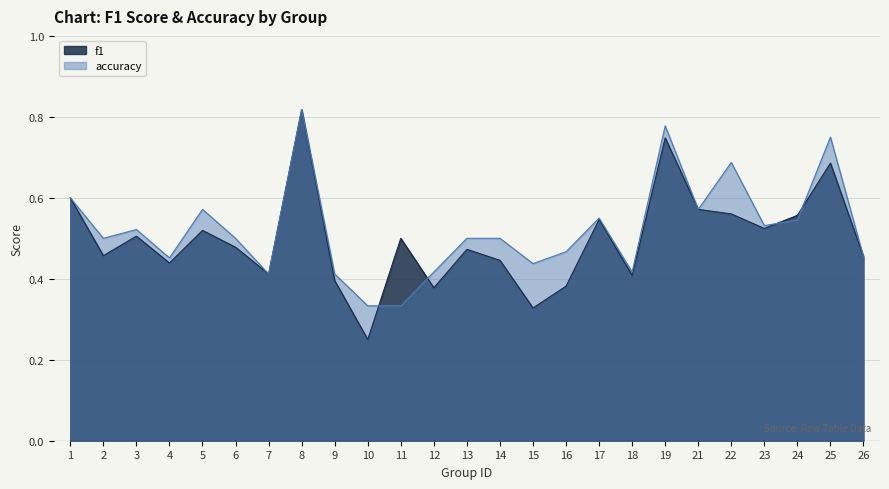

What is the greatest value displayed?

0.8